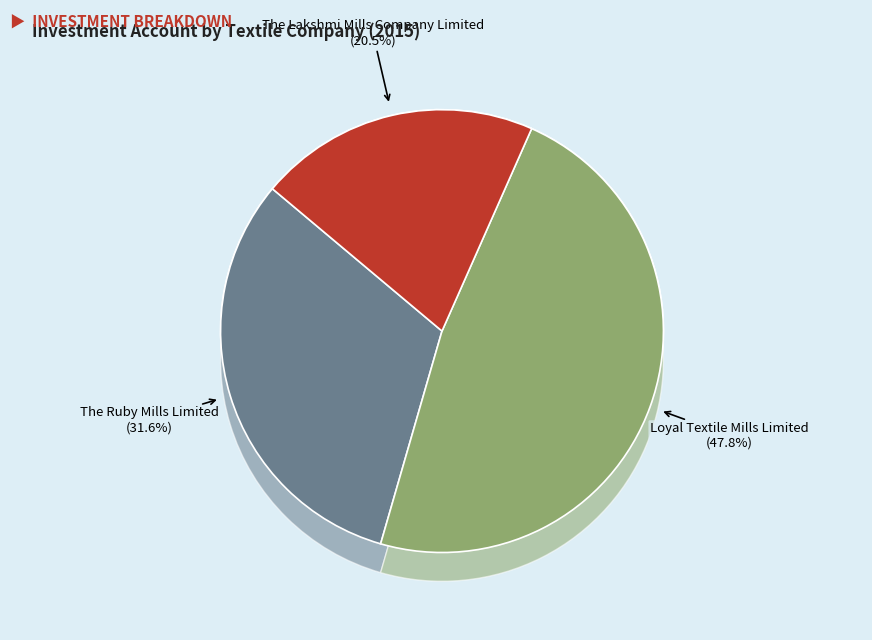

Which category has the biggest portion of the pie?

Loyal Textile Mills Limited